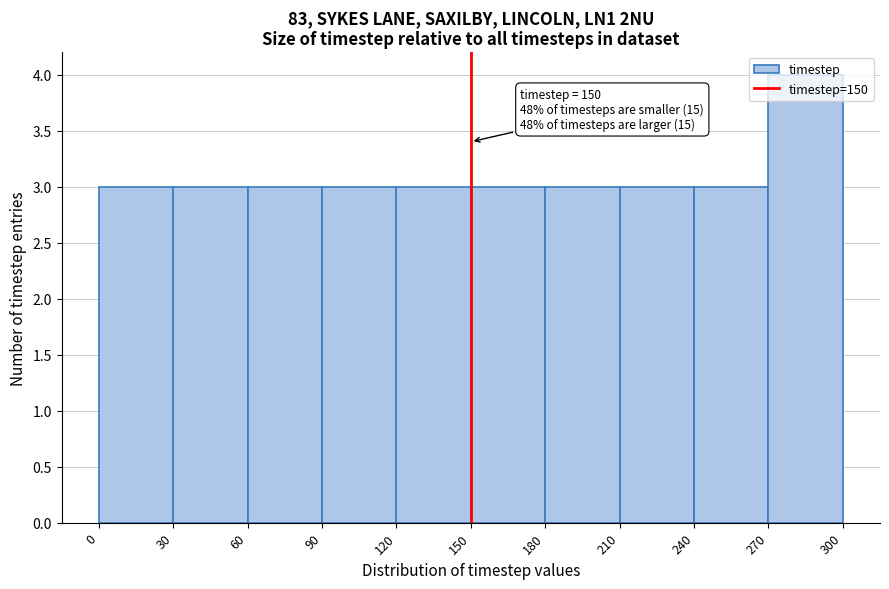

Which range on the x-axis has the tallest bar?

270 to 300